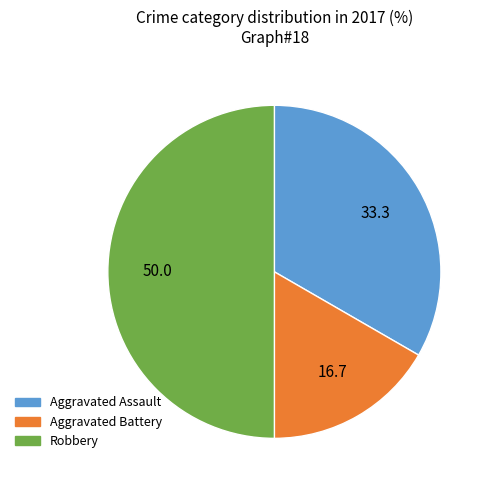

Combined, do Aggravated Battery and Robbery account for over 50%?

Yes